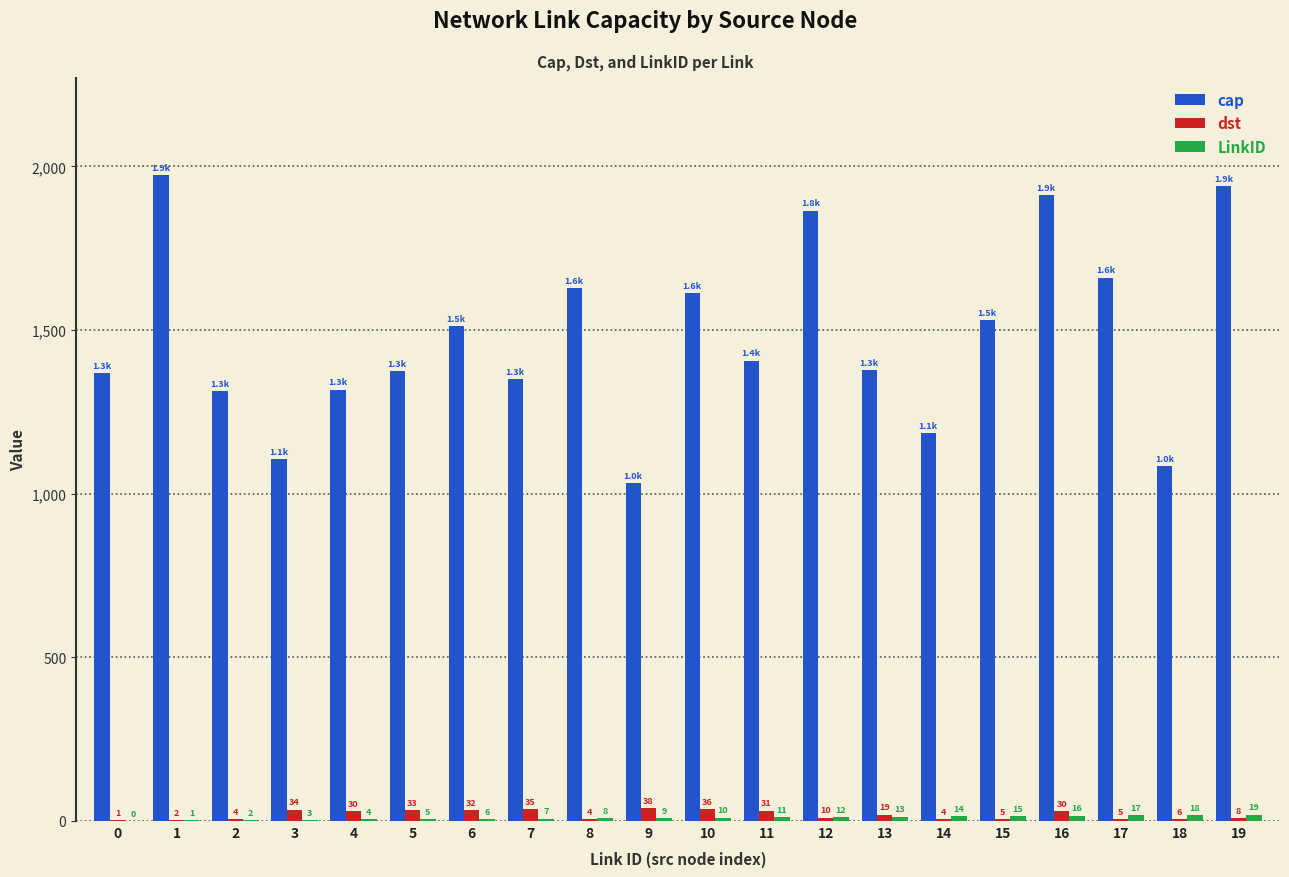

Which series has the widest spread of values?

cap